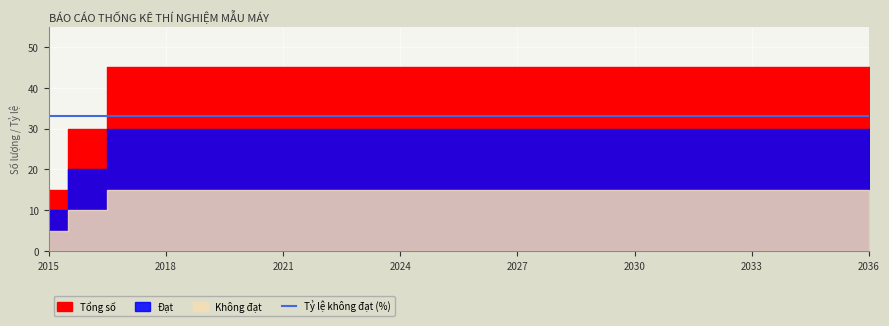

Rank the series by their average value, from highest to lowest.

Tổng số, Tỷ lệ không đạt (%), Đạt, Không đạt